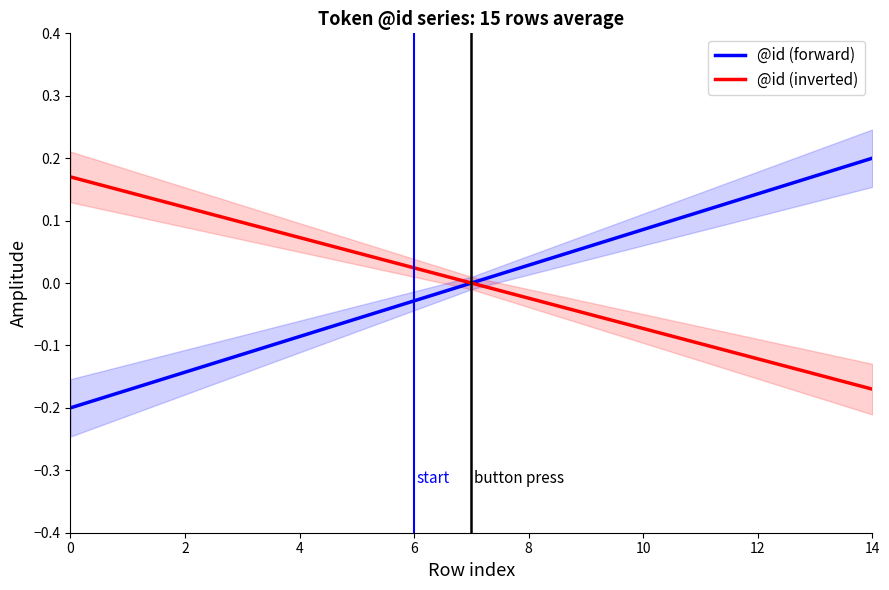

How many data points does each series have?

15